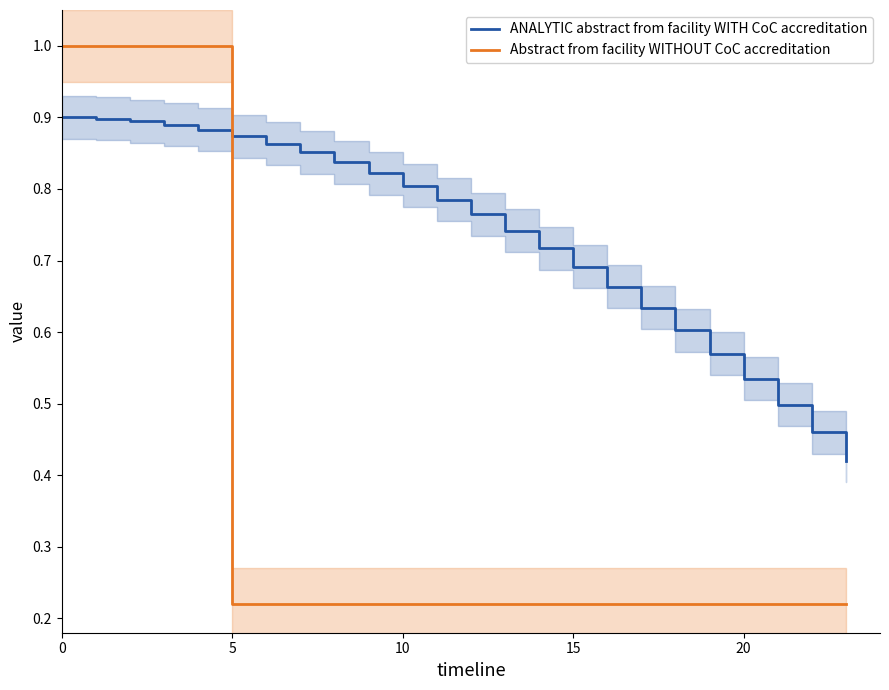

Which series has the widest spread of values?

Abstract from facility WITHOUT CoC accreditation